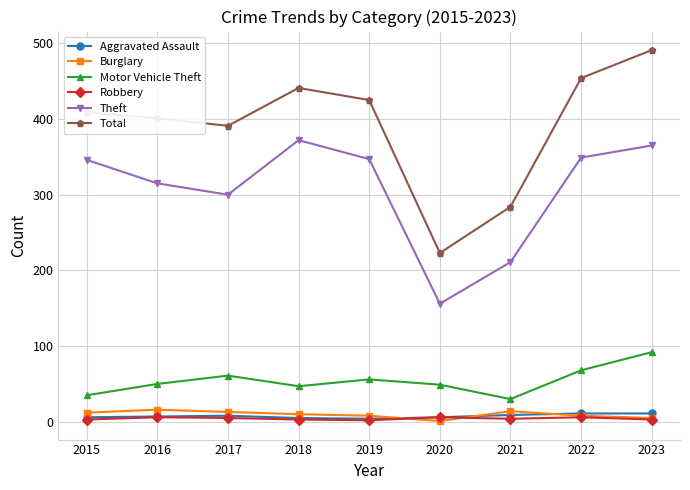

True or false: Burglary and Motor Vehicle Theft intersect in this chart.

False